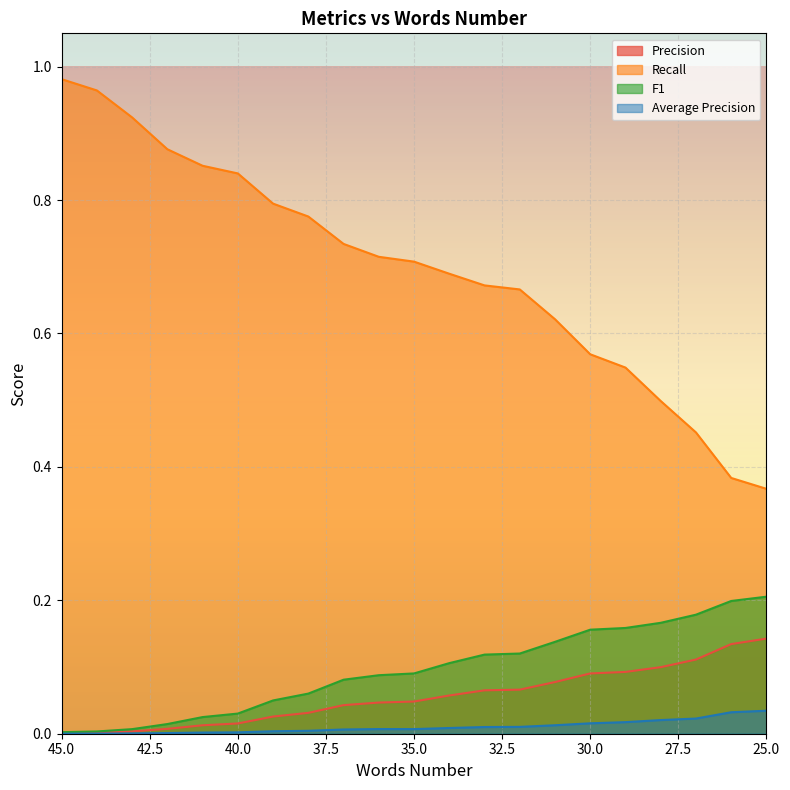

Reading right to left, transcribe all the data shown in this chart.

Precision: 0.1	0.1	0.1	0.1	0.1	0.1	0.1	0.1	0.1	0.1	0.0	0.0	0.0	0.0	0.0	0.0	0.0	0.0	0.0	0.0	0.0
Recall: 0.4	0.4	0.5	0.5	0.5	0.6	0.6	0.7	0.7	0.7	0.7	0.7	0.7	0.8	0.8	0.8	0.9	0.9	0.9	1.0	1.0
F1: 0.2	0.2	0.2	0.2	0.2	0.2	0.1	0.1	0.1	0.1	0.1	0.1	0.1	0.1	0.0	0.0	0.0	0.0	0.0	0.0	0.0
Average Precision: 0.0	0.0	0.0	0.0	0.0	0.0	0.0	0.0	0.0	0.0	0.0	0.0	0.0	0.0	0.0	0.0	0.0	0.0	0.0	0.0	0.0